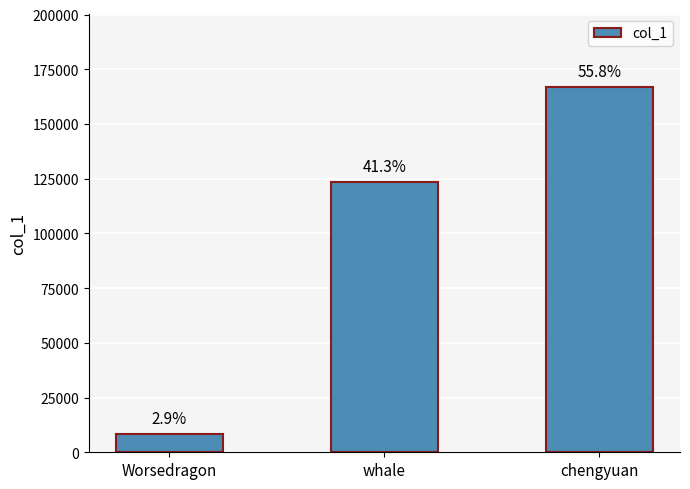

The value at whale is 52461. True or false?

False